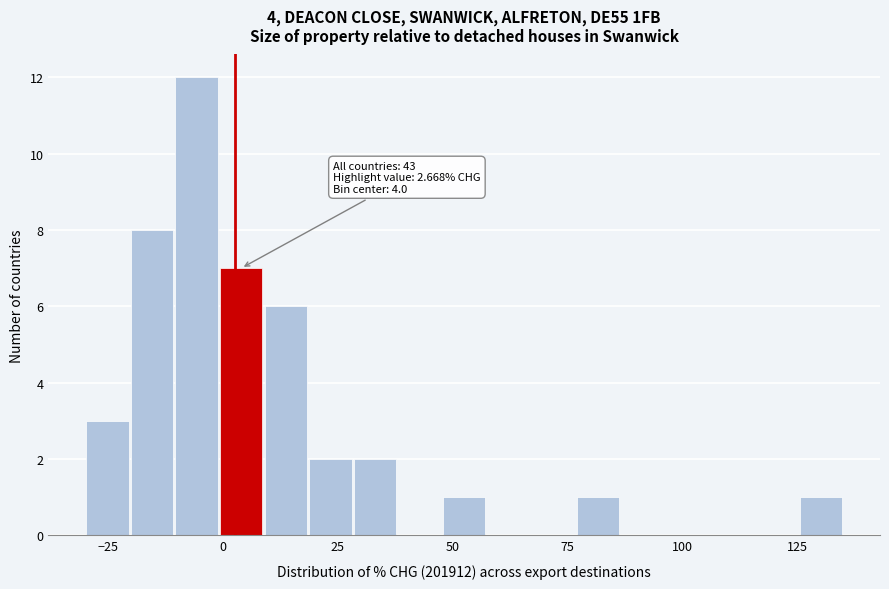

Around what value on the x-axis is the tallest bar? Give the approximate position of its centre, as read against the axis.

-5